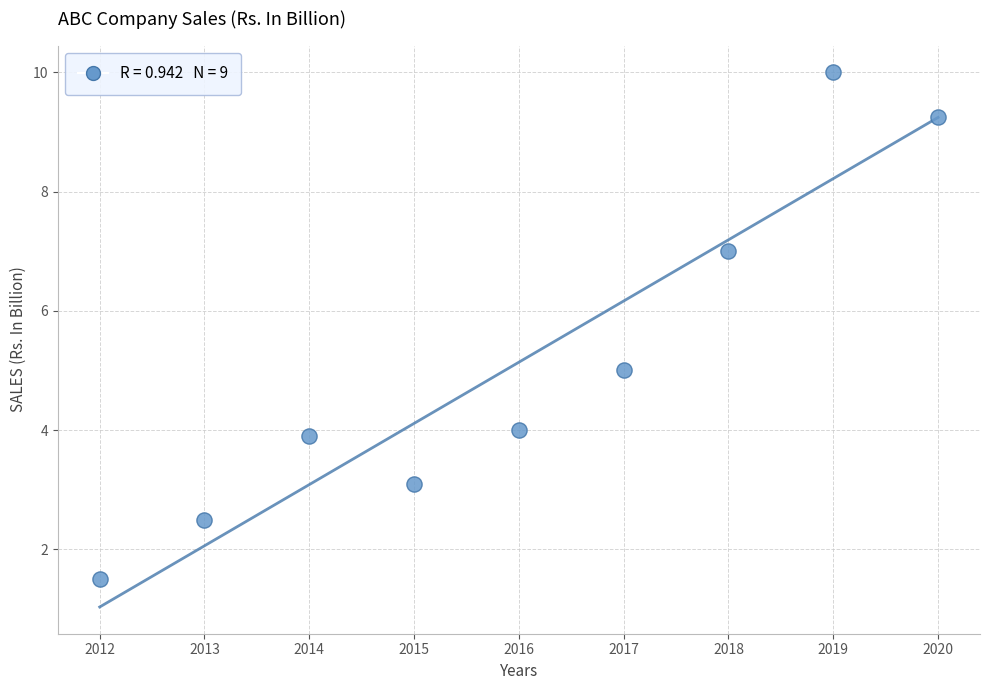

What is the range of Y values (max minus min)?

8.5